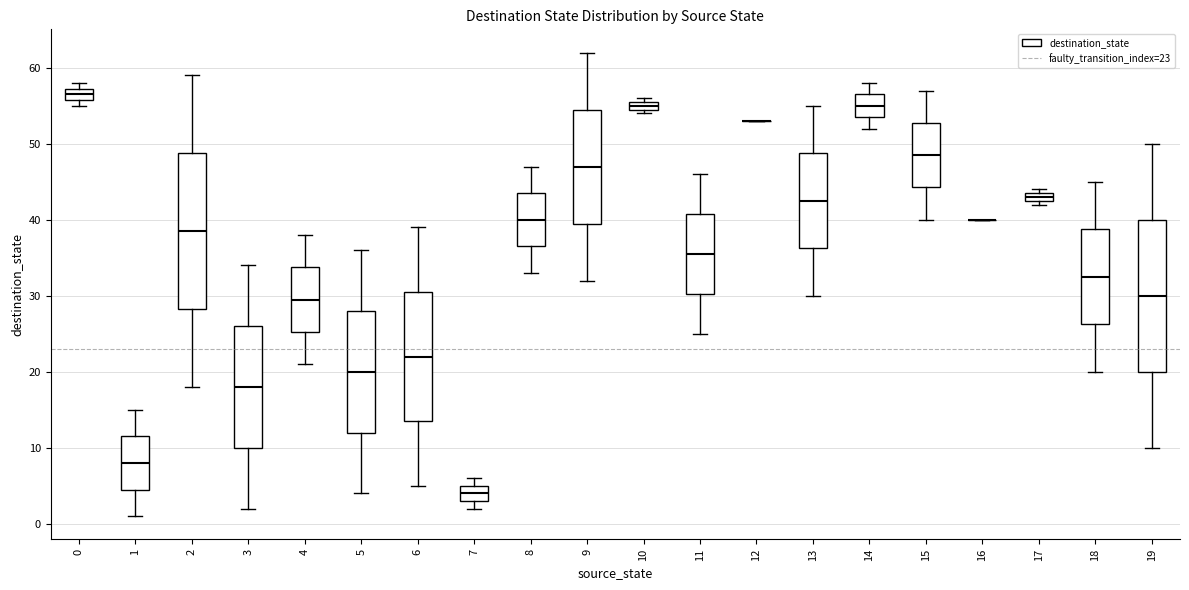

Where is the upper edge of the box at x = 3 on the y-axis? The values are not printed on the chart, so give them approximately, as read against the axis.

26